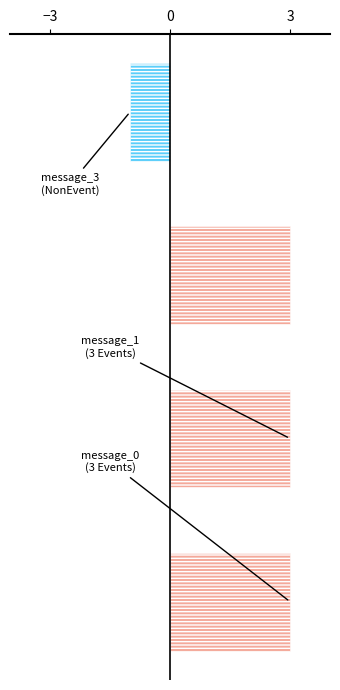

How many values are between 3 and 4?

3